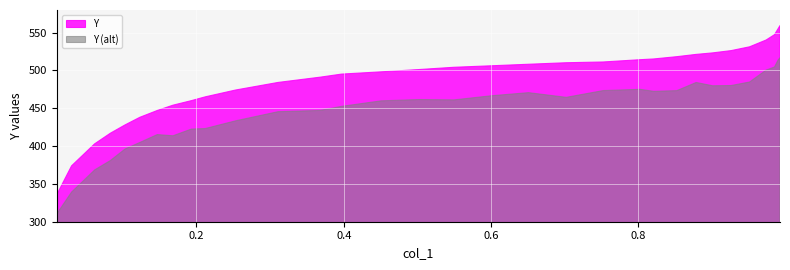

Which has a higher value, 0.8783 or 0.397?

0.8783